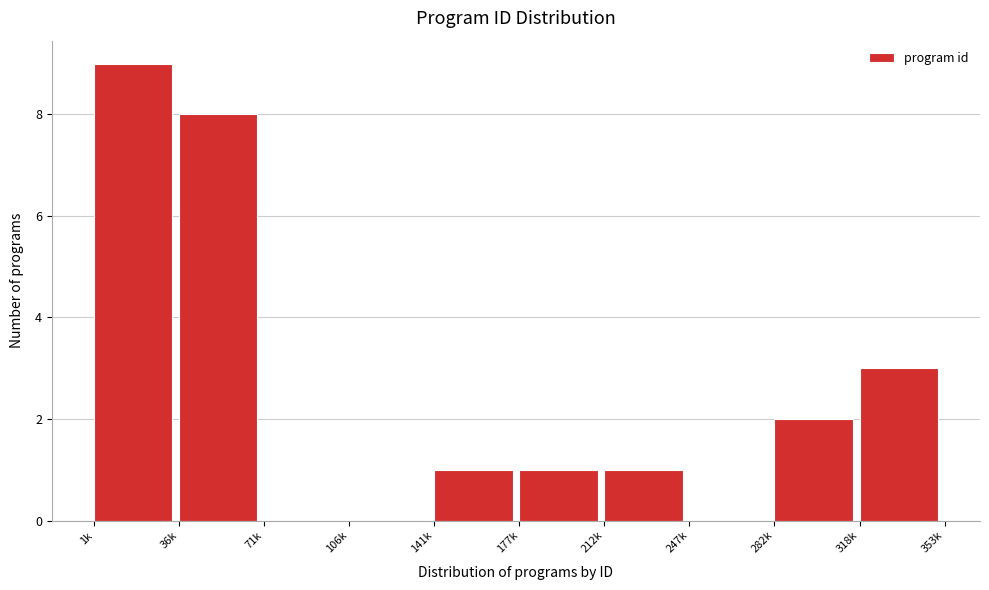

Reading left to right, extract all data points from this chart.

1k=9	36k=8	71k=0	106k=0	141k=1	177k=1	212k=1	247k=0	282k=2	318k=3